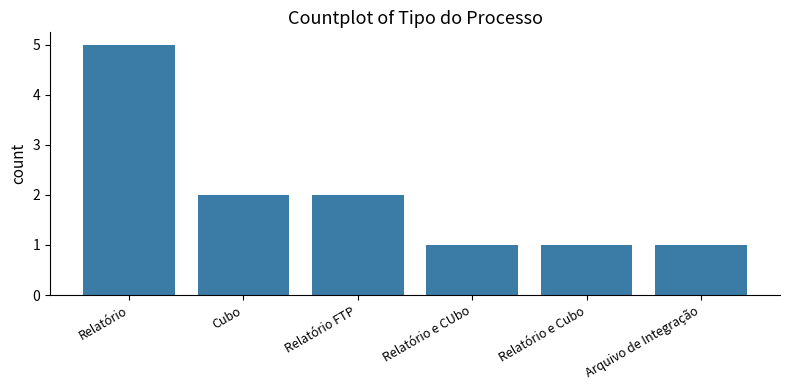

What is the approximate value at Arquivo de Integração?

1